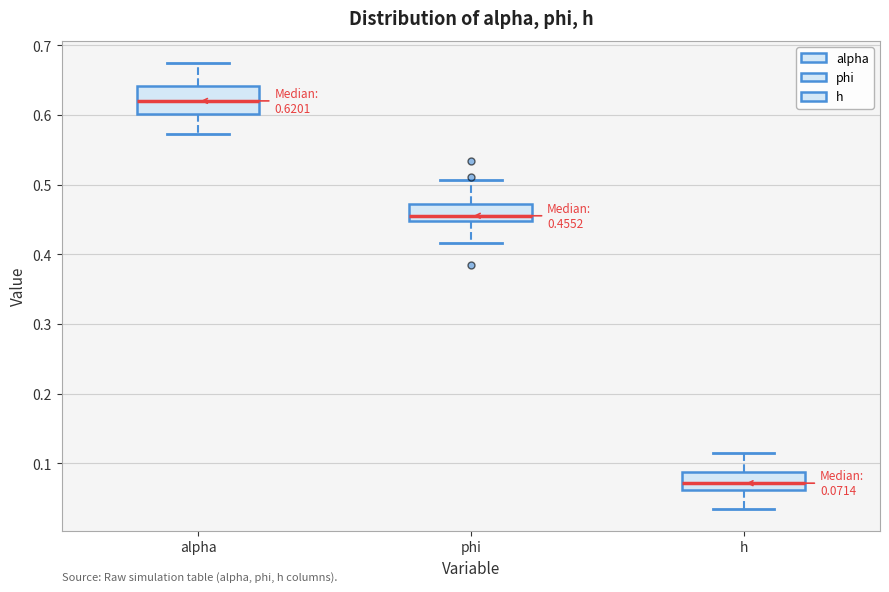

Comparing the boxes themselves (not the whiskers), which one is the tallest?

alpha